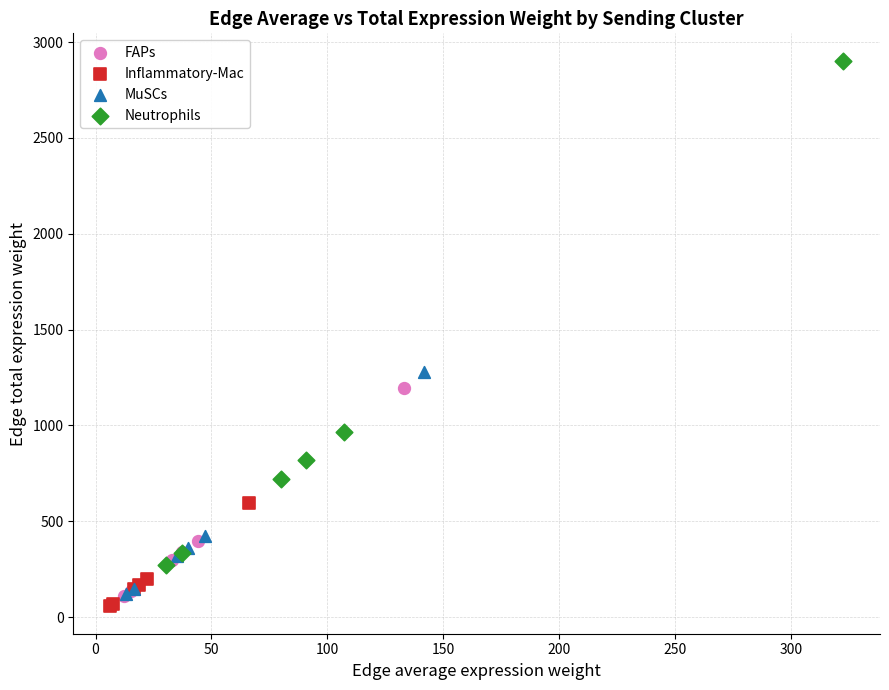

Which series reaches the maximum Y coordinate?

Neutrophils